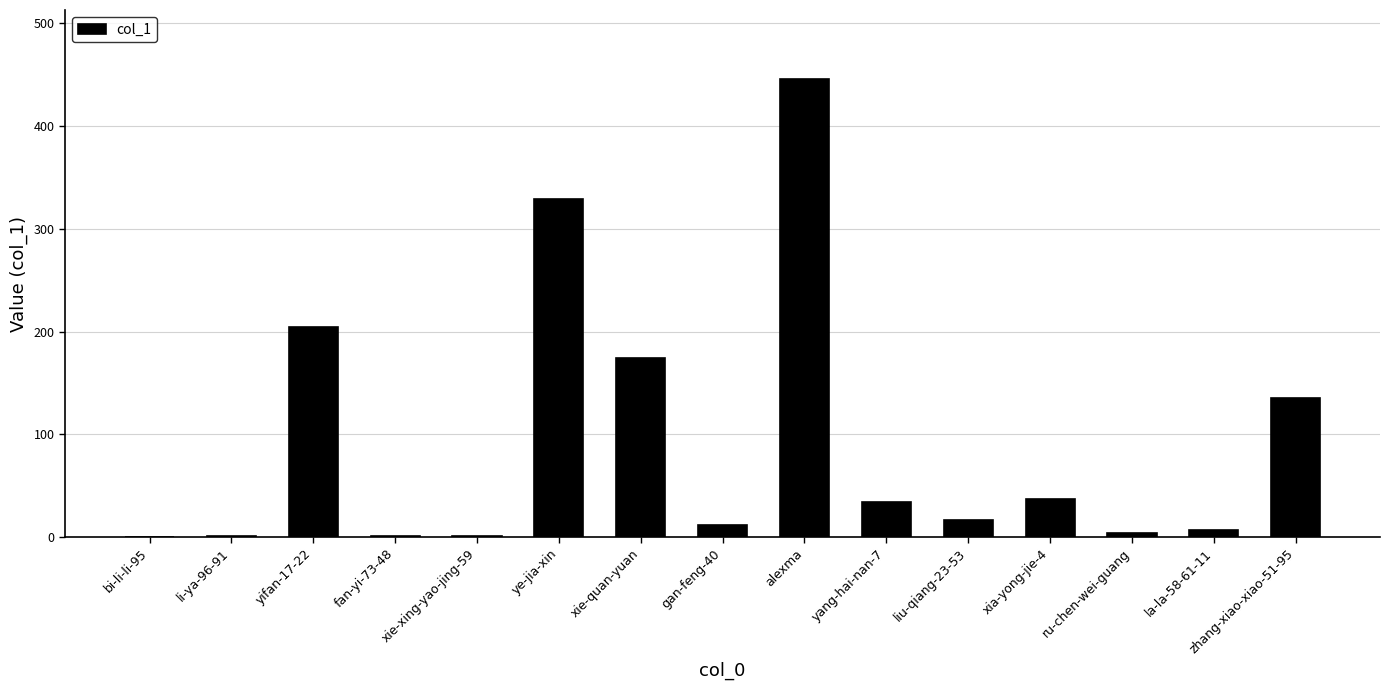

How many distinct data groups are displayed?

1